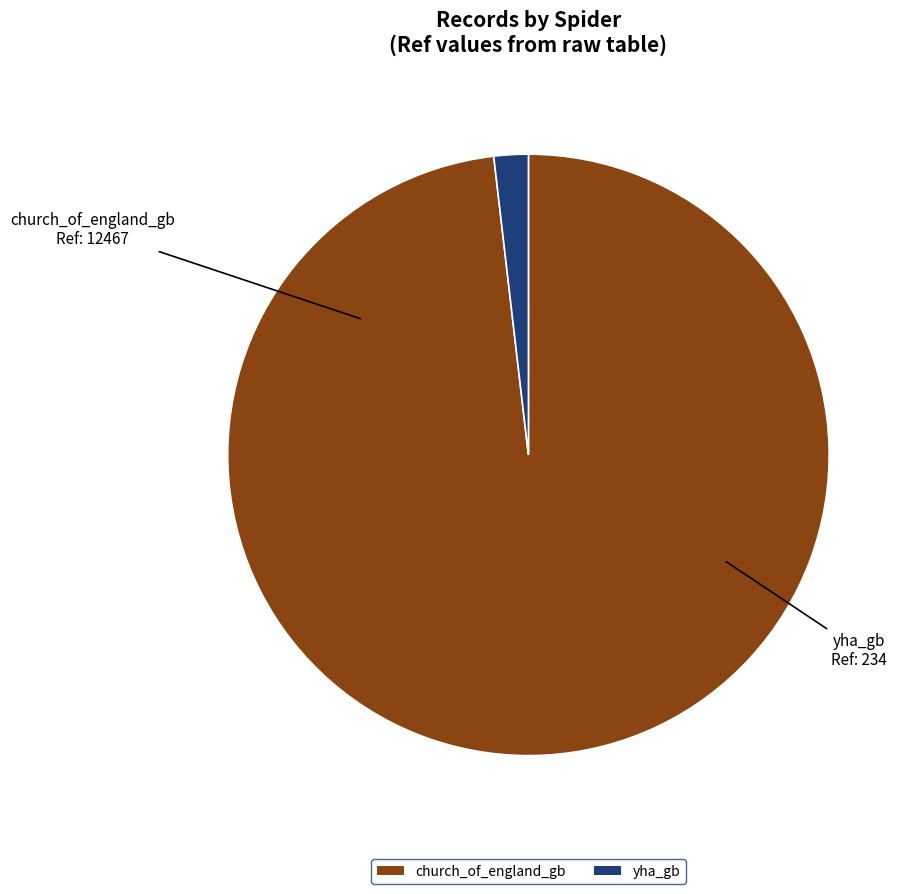

Does yha_gb account for over 50% of the chart?

No